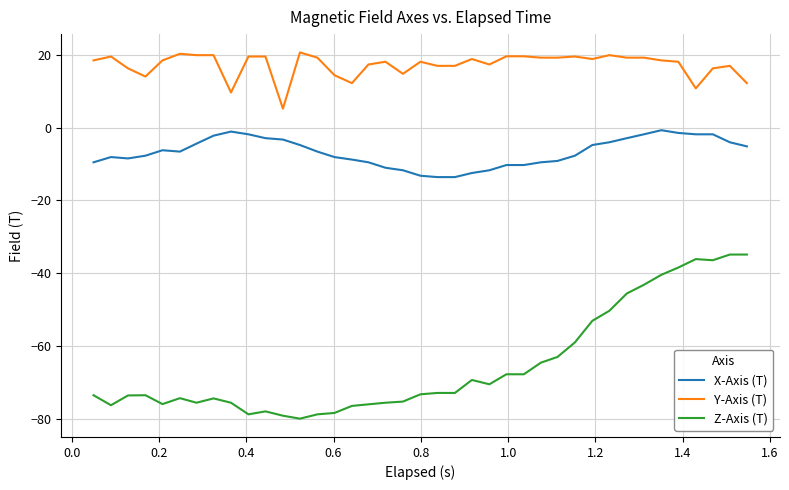

What are all the series names shown in the legend?

X-Axis (T), Y-Axis (T), Z-Axis (T)